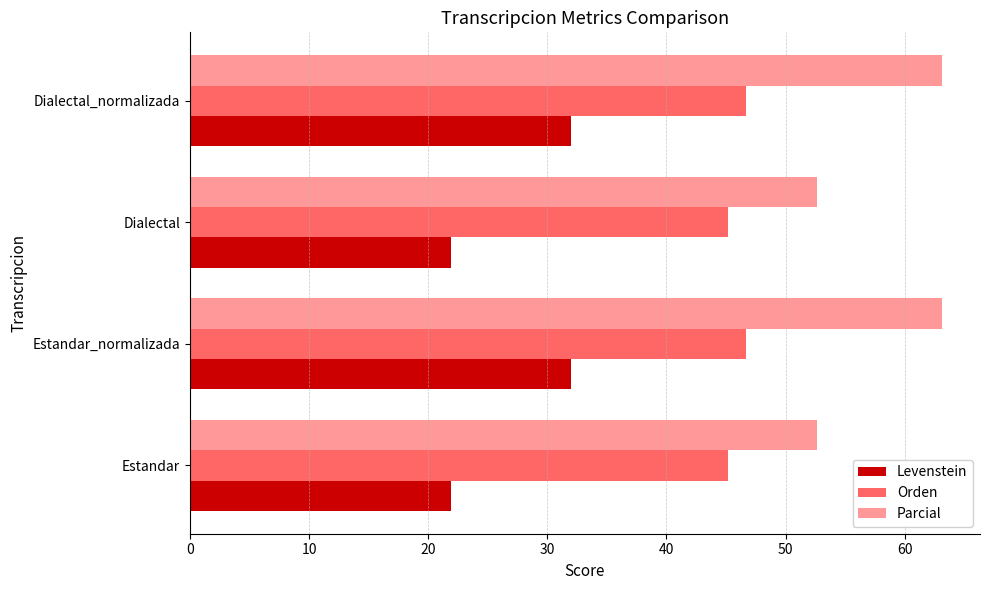

The Parcial series shows 52.6 at Estandar. True or false?

True